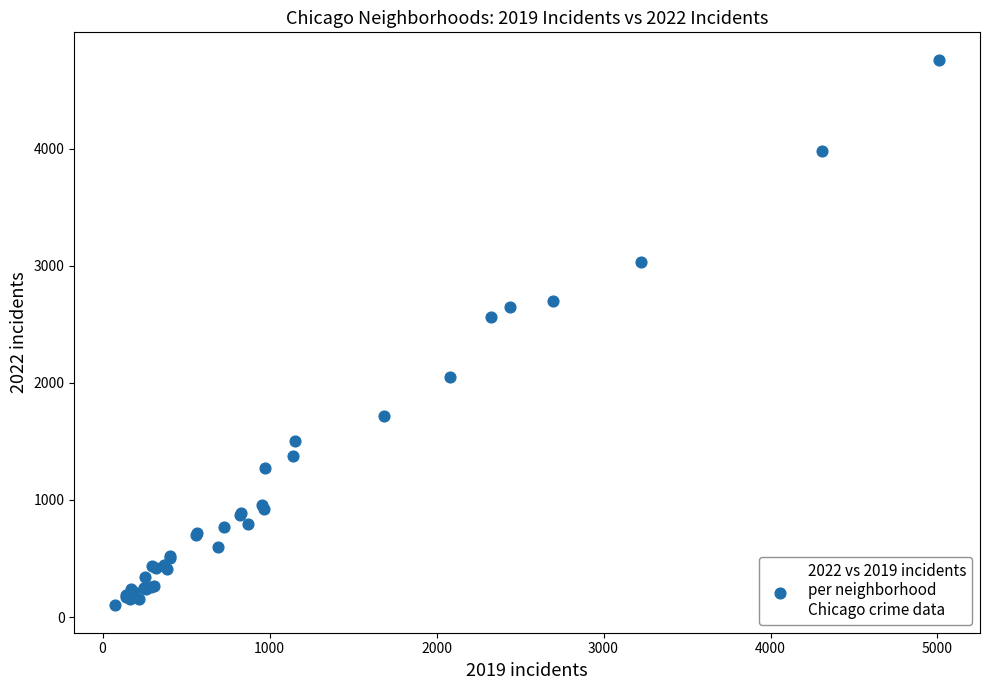

What Y value in the scatter plot is closest to 2430?

2566